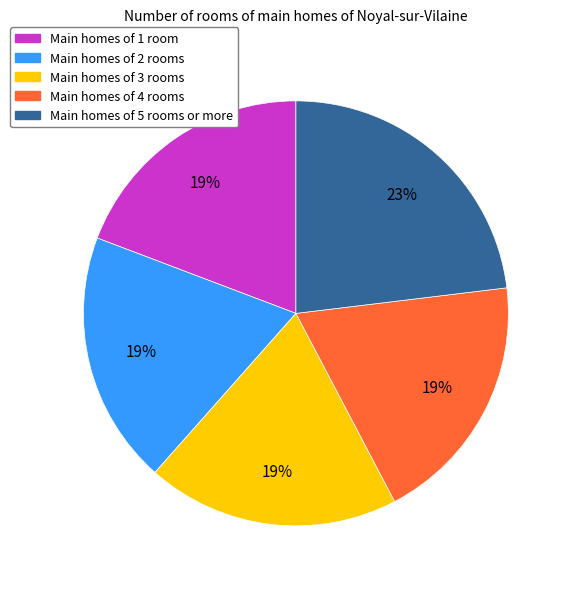

To the nearest percent, what is the average slice percentage?

20%